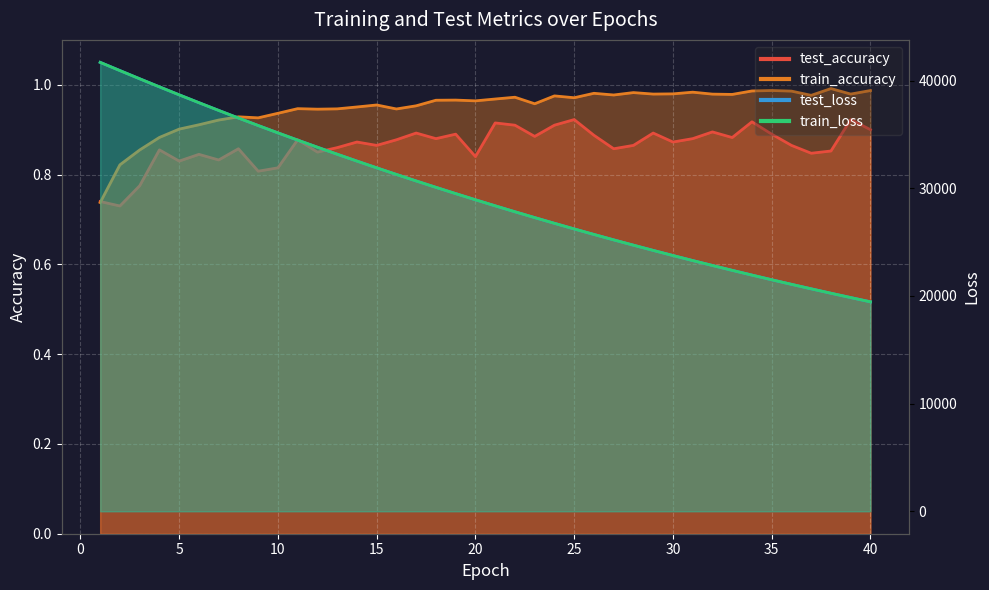

Which category has the highest value in the train_accuracy series?

38